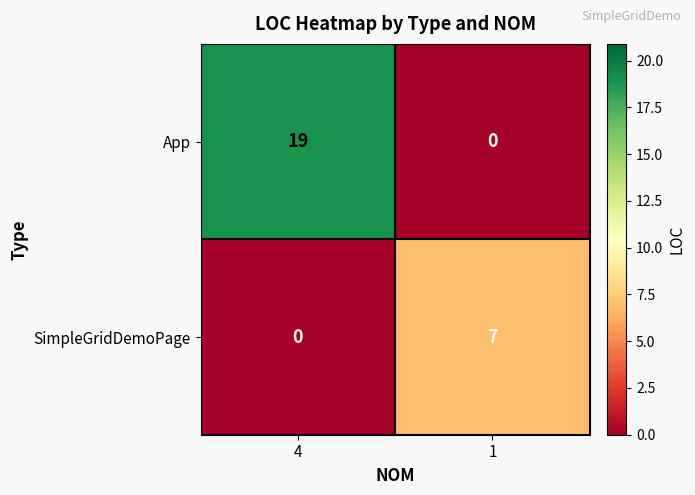

Which series has the largest range (max minus min)?

App